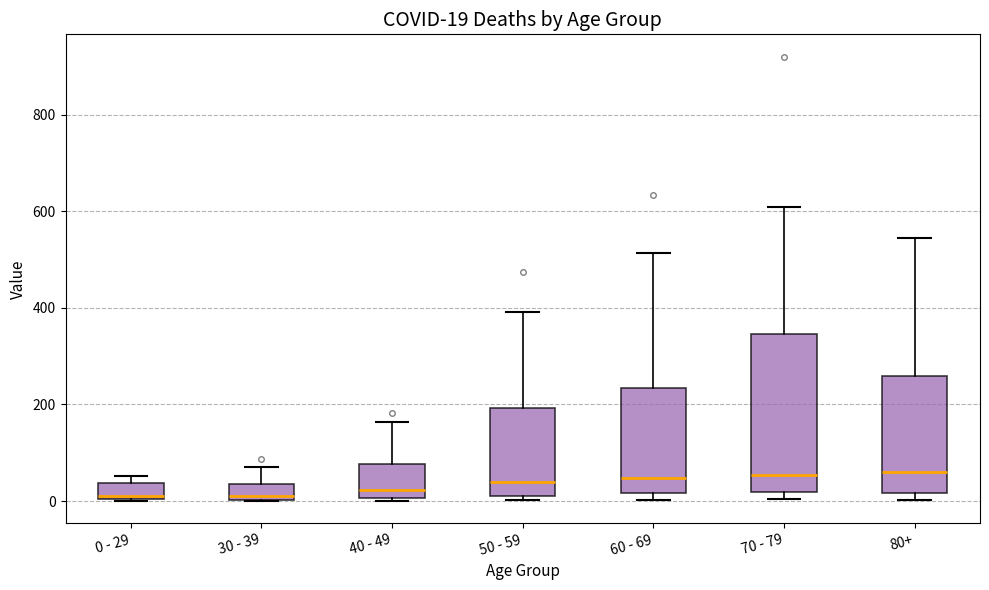

Comparing the boxes themselves (not the whiskers), which one is the tallest?

70 - 79